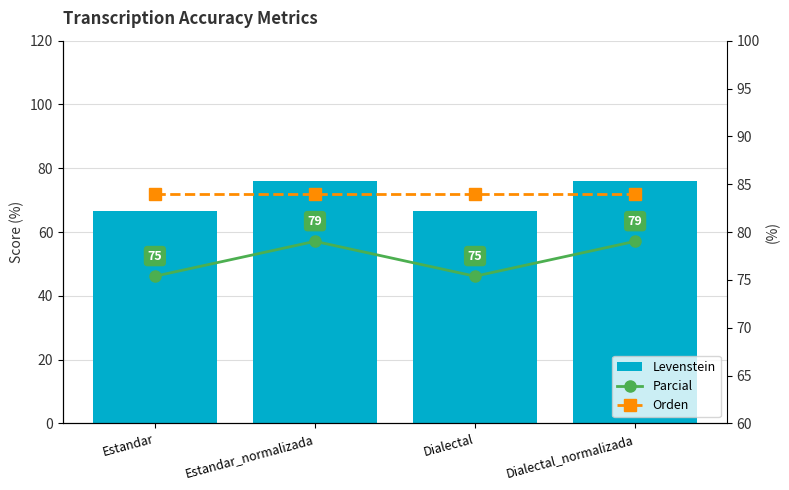

At which label does Levenstein reach its minimum?

Estandar